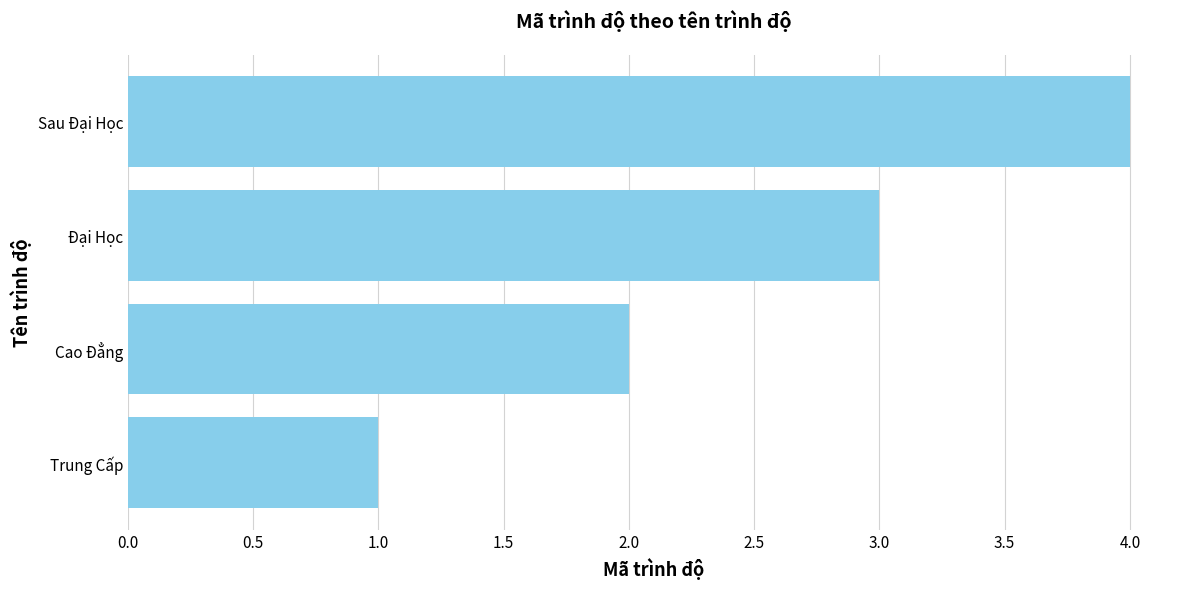

Count the number of categories in the chart.

4